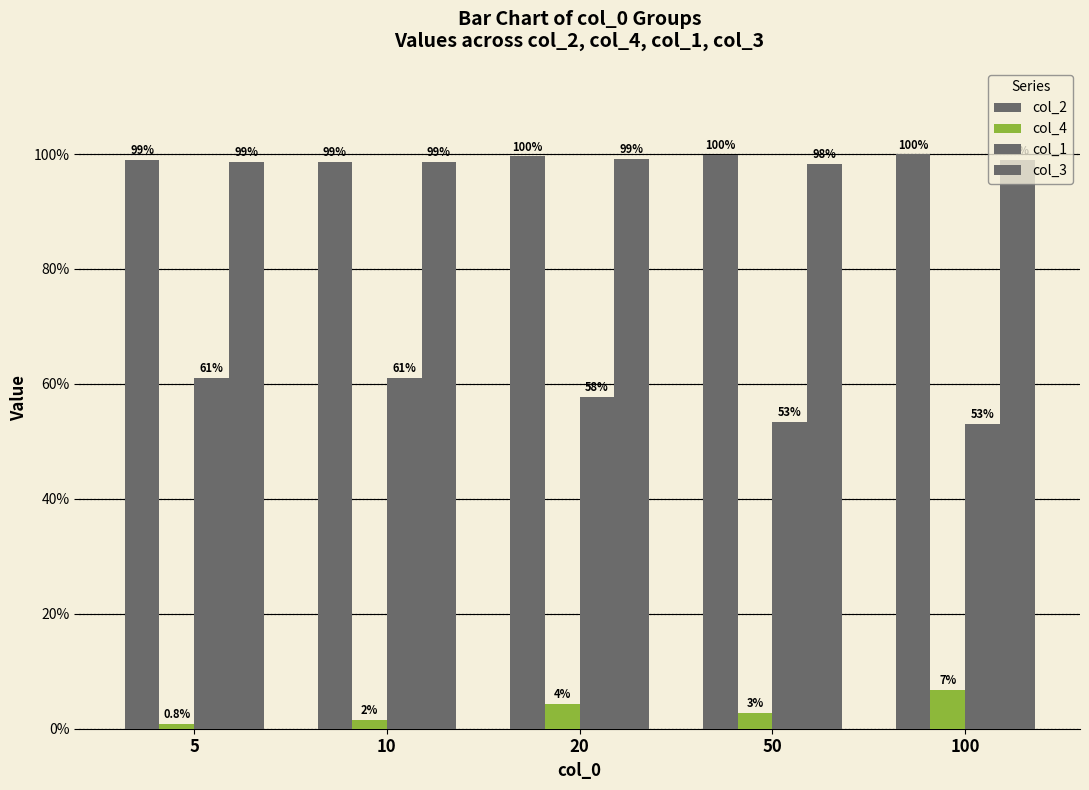

Does the chart contain stacked bars?

No